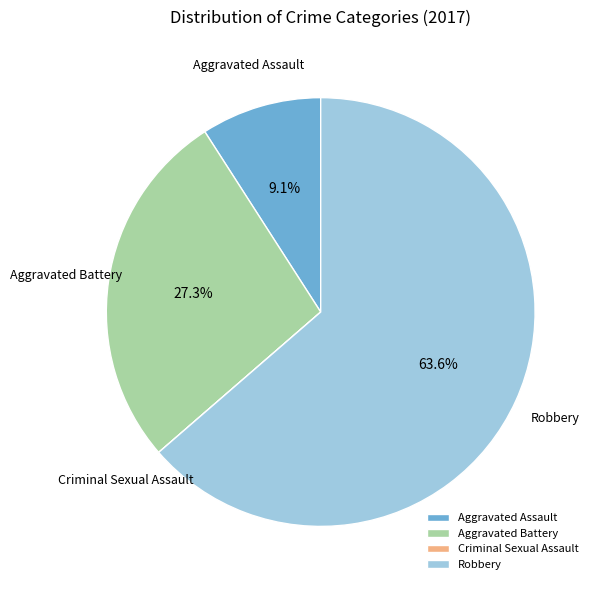

Which category has the biggest portion of the pie?

Robbery